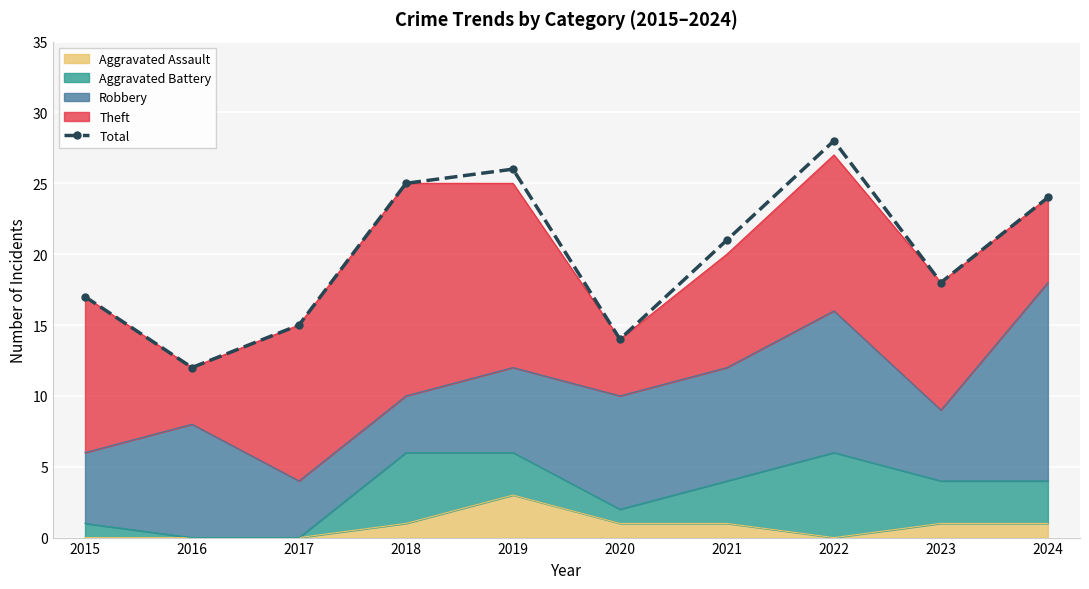

How many lines are shown in the chart?

1